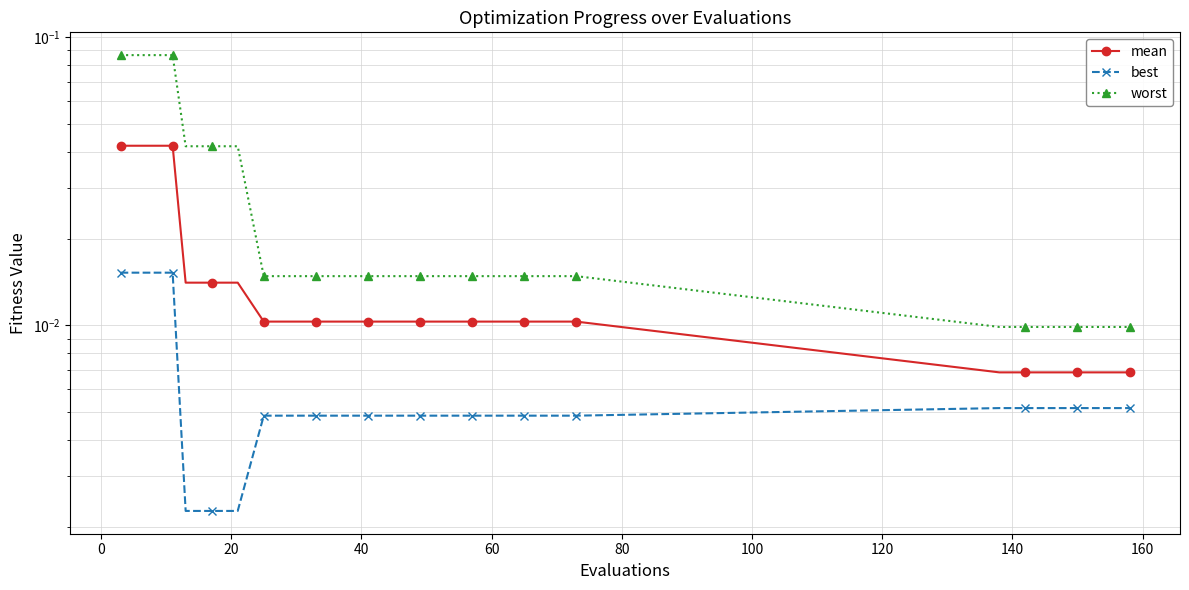

Which series has the largest total across all categories?

worst